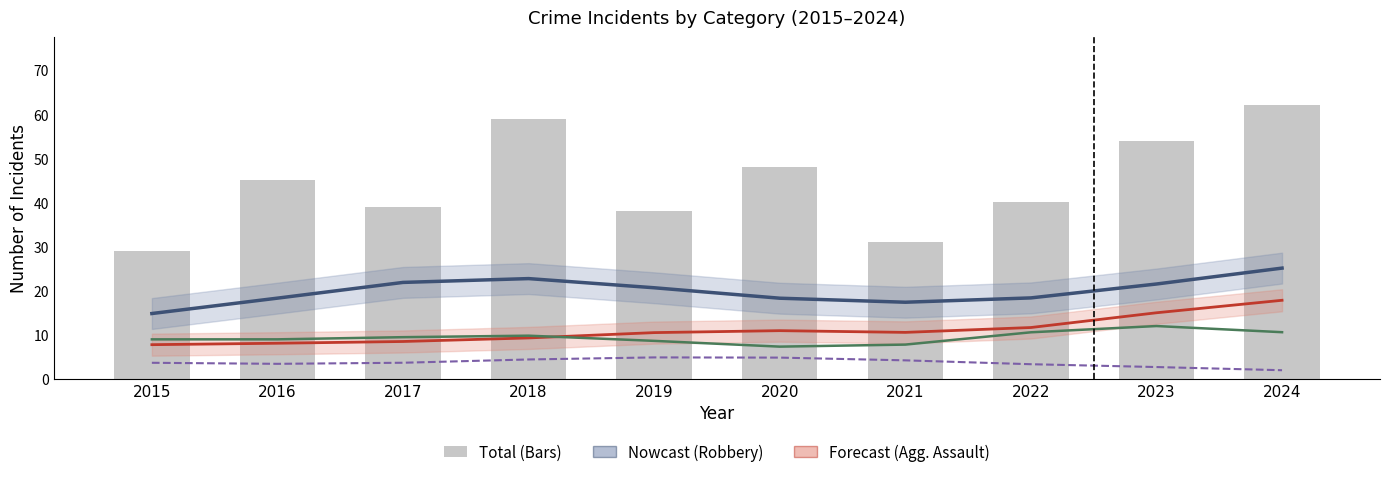

Between 2019 and 2024, which series saw the biggest shift?

Total